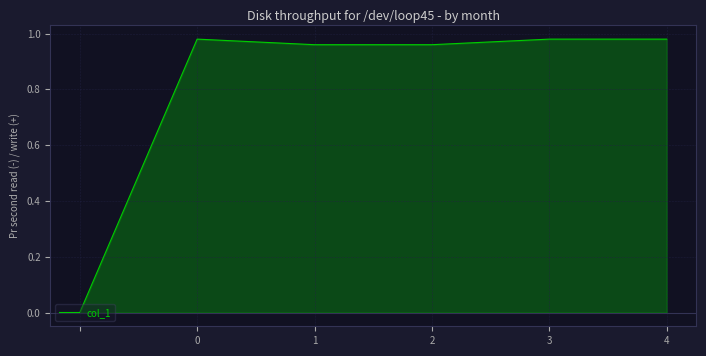

What is the sum of all values?

4.9